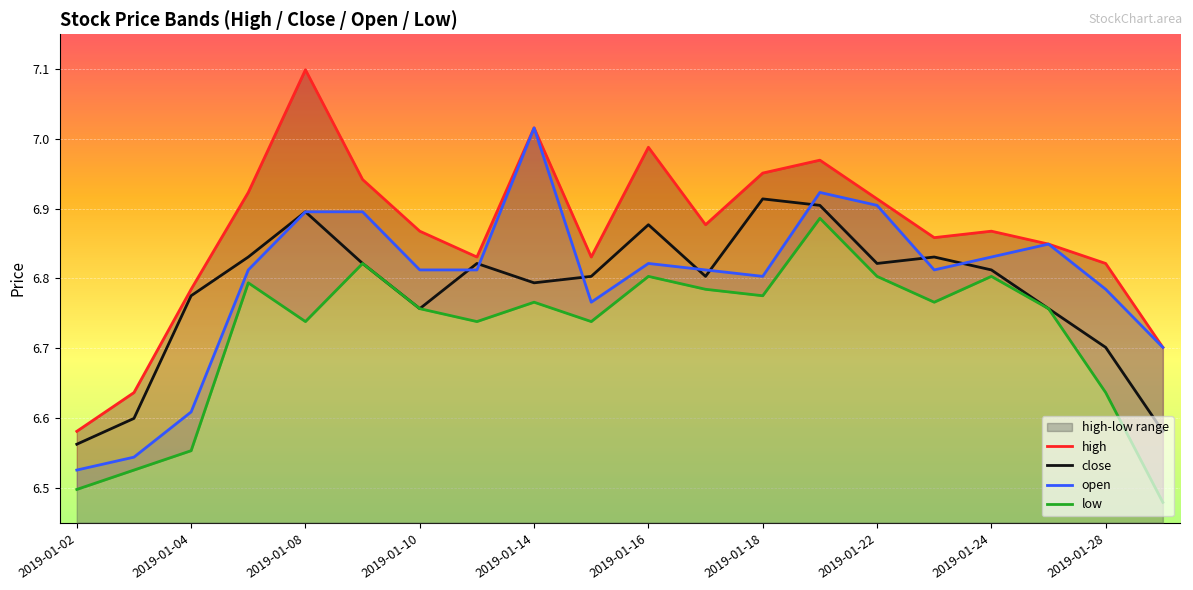

What is the difference between the highest and lowest values at 2019-01-02?

0.1